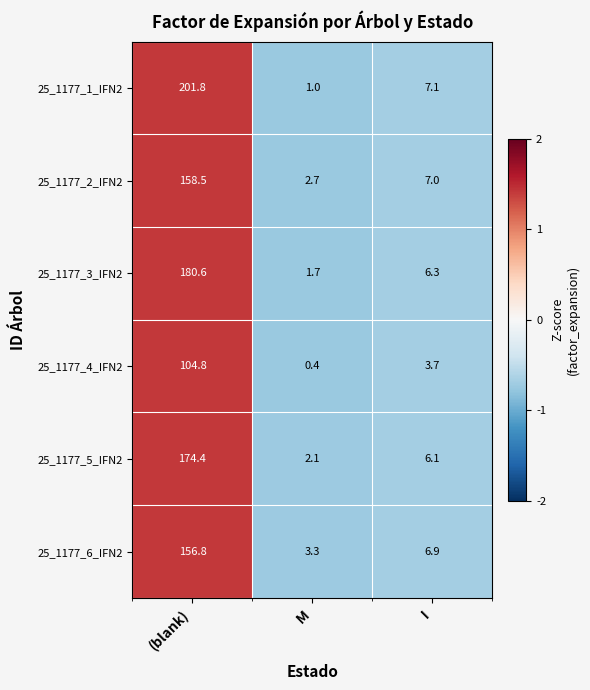

Reading left to right, extract all data points from this chart.

25_1177_1_IFN2: (blank)=201.8	M=1.0	I=7.1
25_1177_2_IFN2: (blank)=158.5	M=2.7	I=7.0
25_1177_3_IFN2: (blank)=180.6	M=1.7	I=6.3
25_1177_4_IFN2: (blank)=104.8	M=0.4	I=3.7
25_1177_5_IFN2: (blank)=174.4	M=2.1	I=6.1
25_1177_6_IFN2: (blank)=156.8	M=3.3	I=6.9